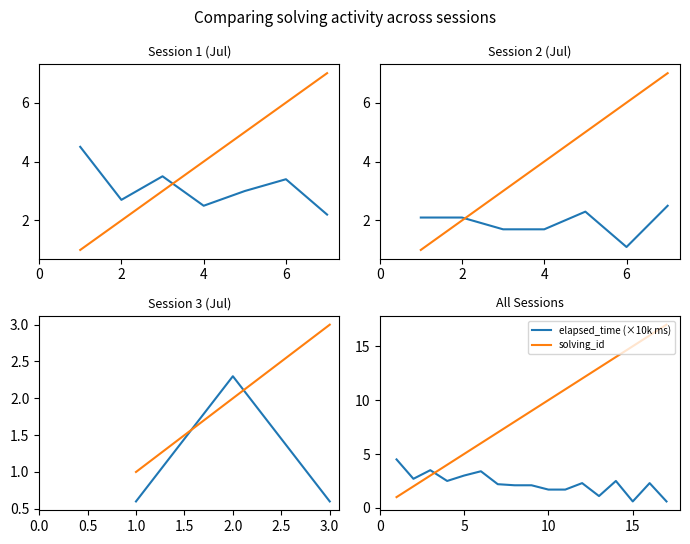

What is the value of the elapsed_time (×10k ms) point at the 11th from the left?

1.7